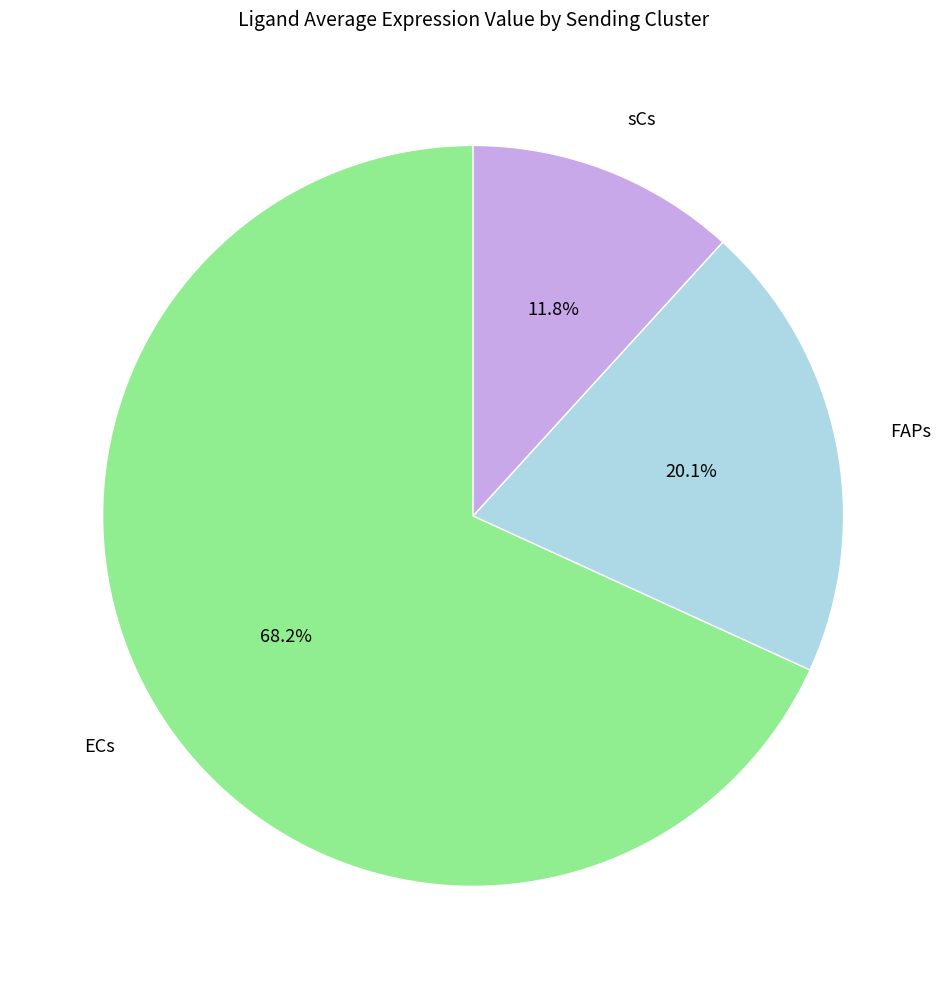

Is there a majority slice in this chart?

Yes